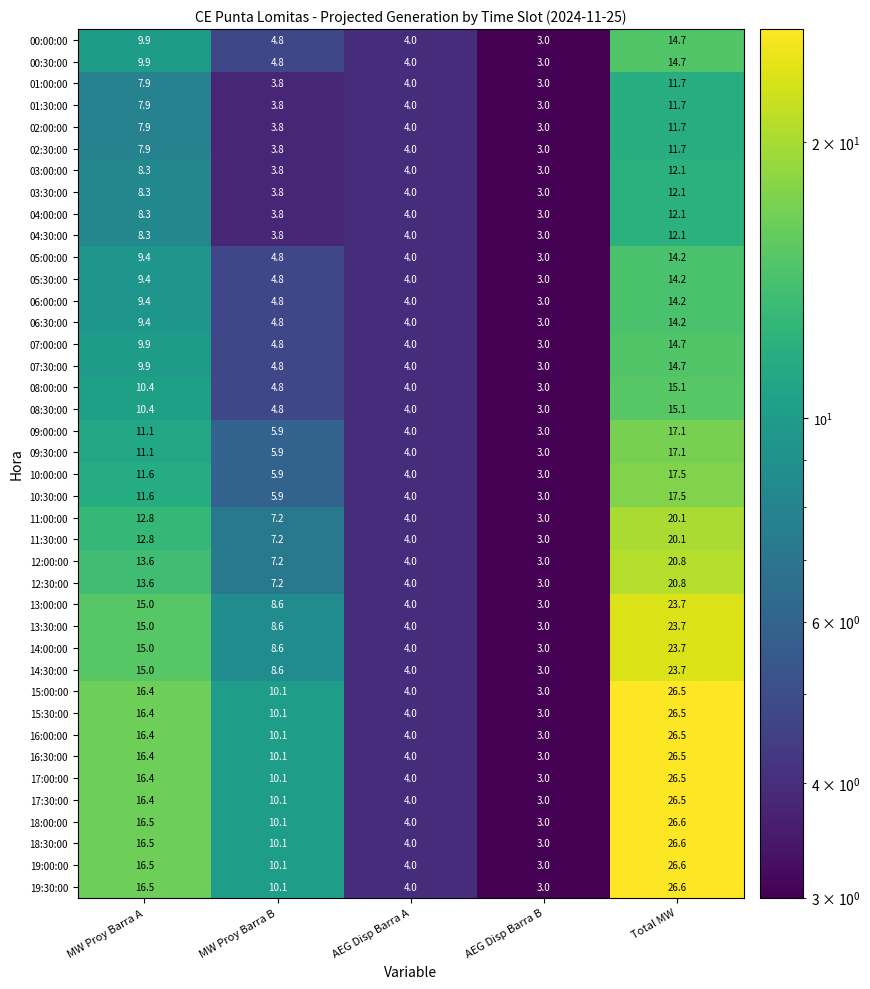

At which category is the sum across all series the highest?

Total MW